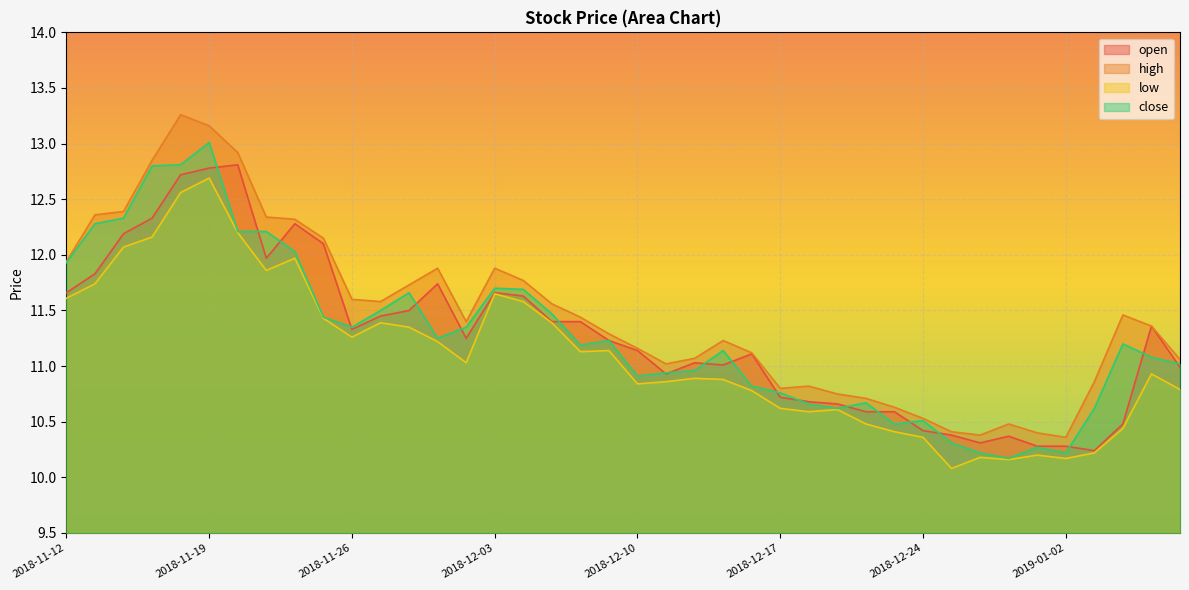

True or false: low has a value of 4.8 at 2018-12-18.

False